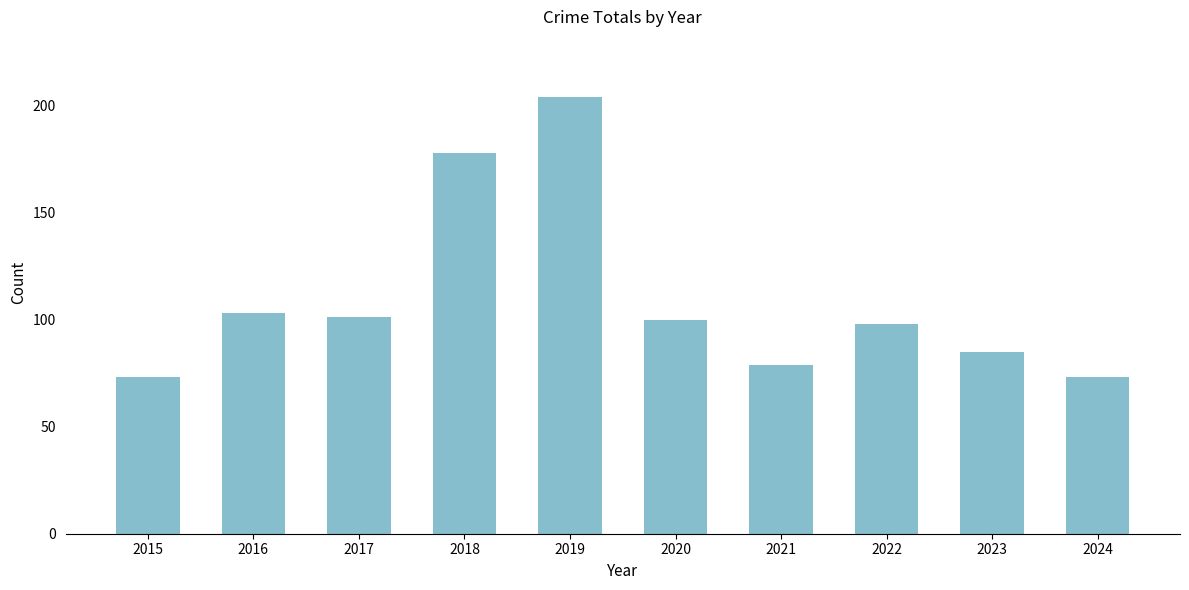

The chart shows a value of 45 at 2021. True or false?

False